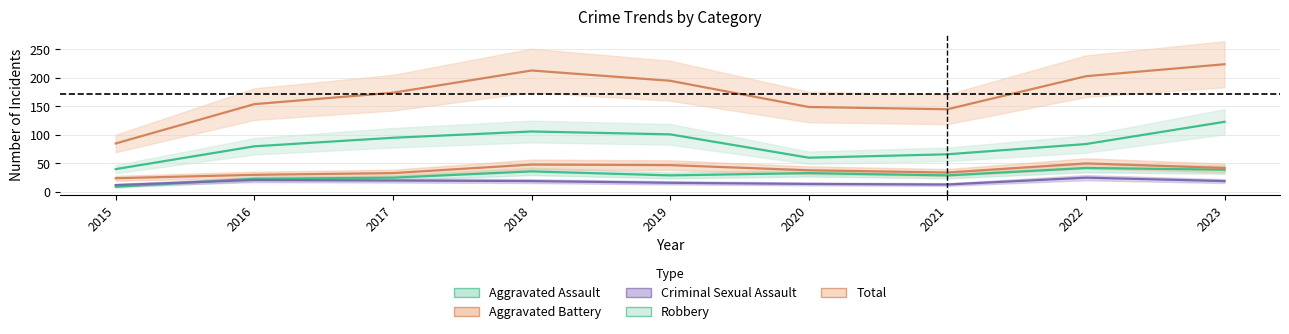

What is the difference between the second highest and minimum values in the Criminal Sexual Assault series?

9